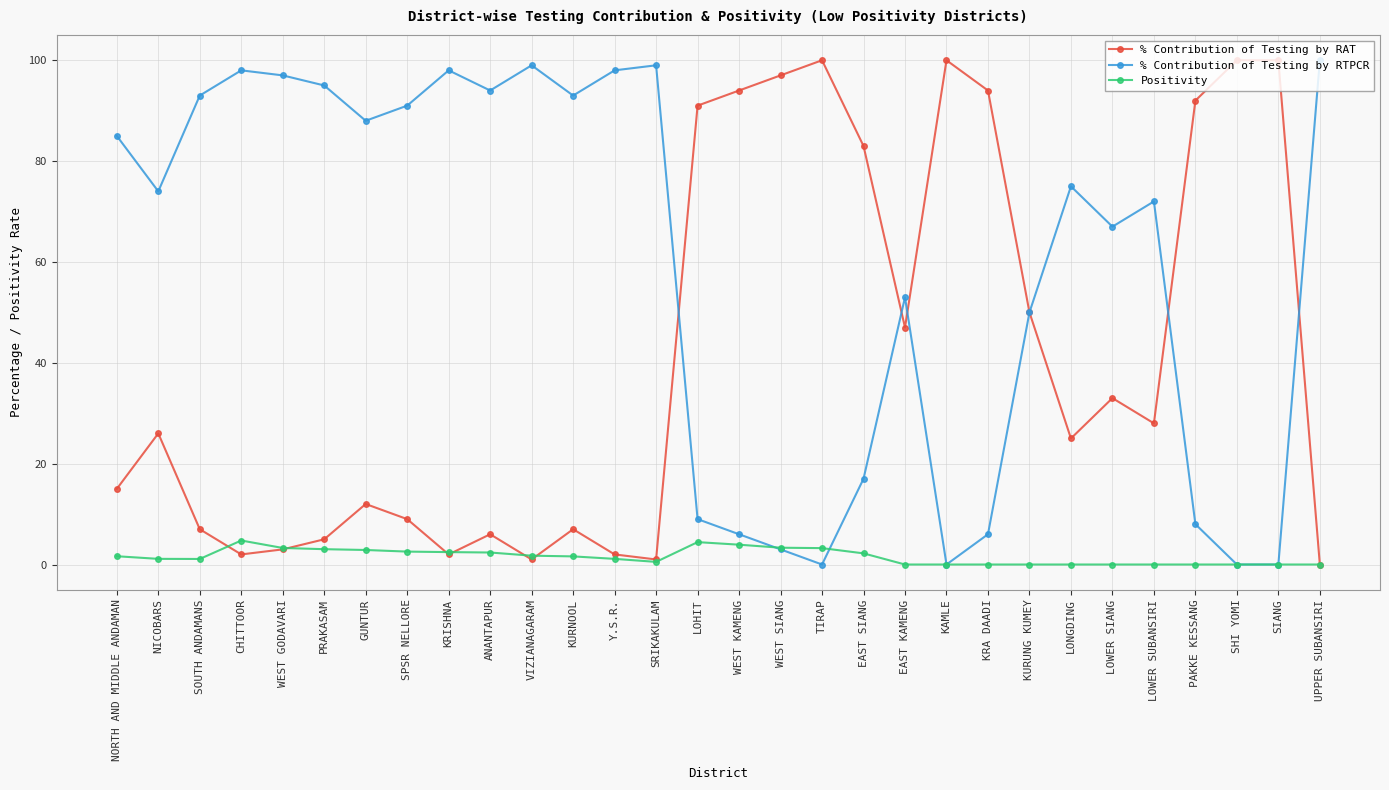

At which category does % Contribution of Testing by RTPCR reach its first local valley?

NICOBARS